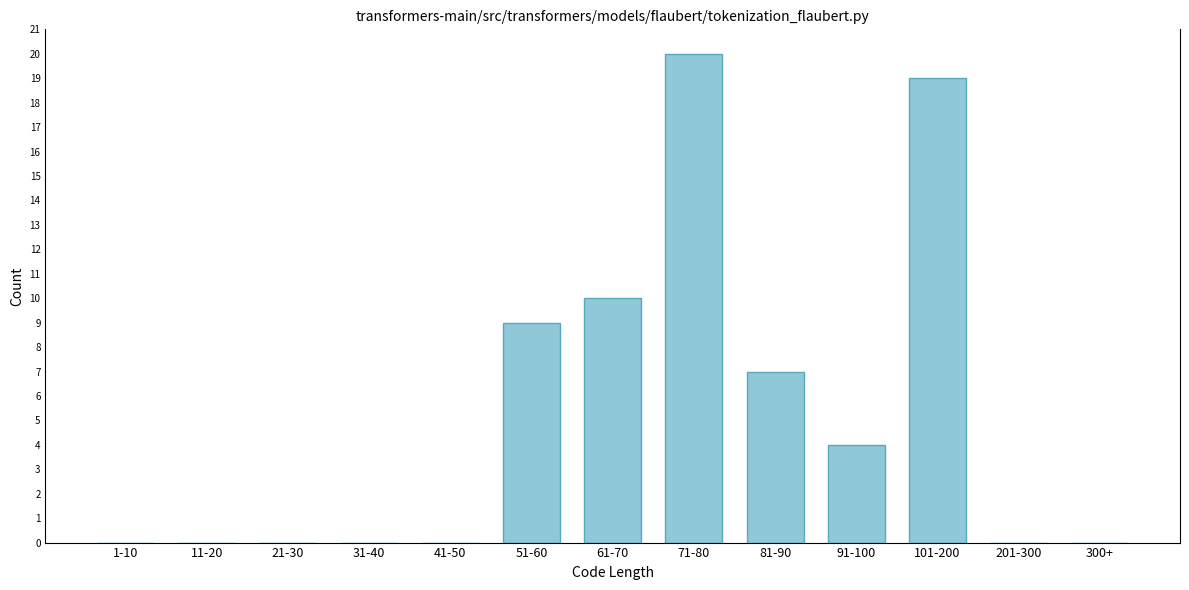

Reading right to left, transcribe all the data shown in this chart.

300+=0	201-300=0	101-200=19	91-100=4	81-90=7	71-80=20	61-70=10	51-60=9	41-50=0	31-40=0	21-30=0	11-20=0	1-10=0